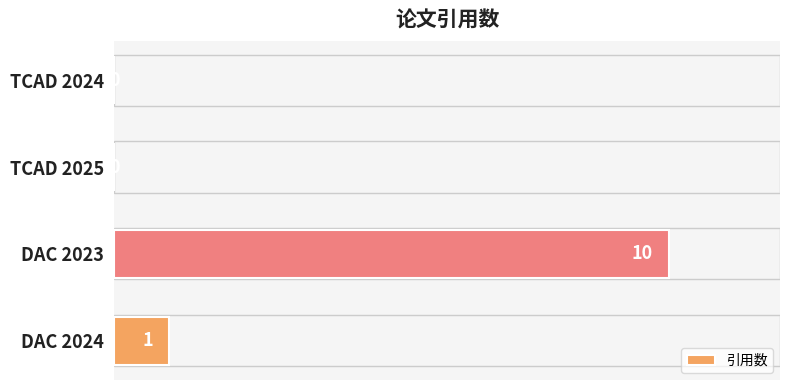

Reading bottom to top, transcribe all the data shown in this chart.

DAC 2024=1	DAC 2023=10	TCAD 2025=0	TCAD 2024=0